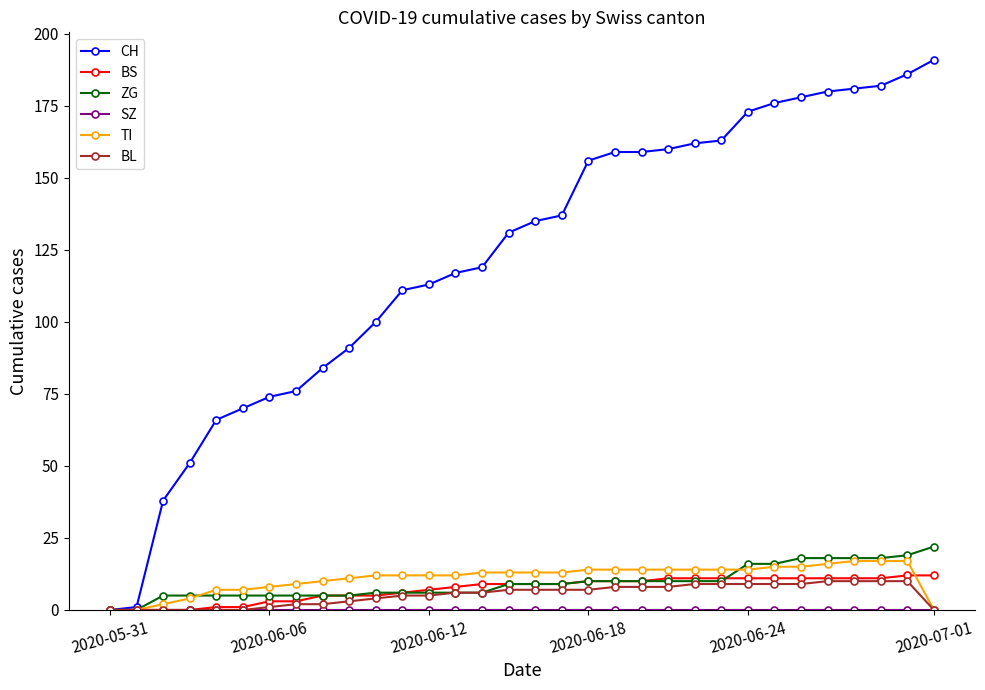

Which series has the largest total across all categories?

CH